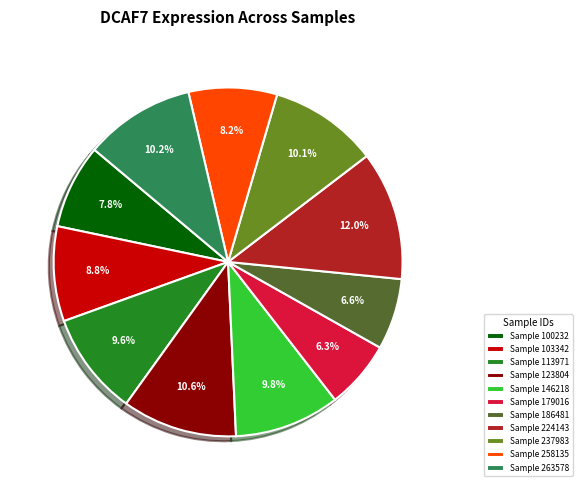

What is the largest slice in the pie chart?

Sample 224143